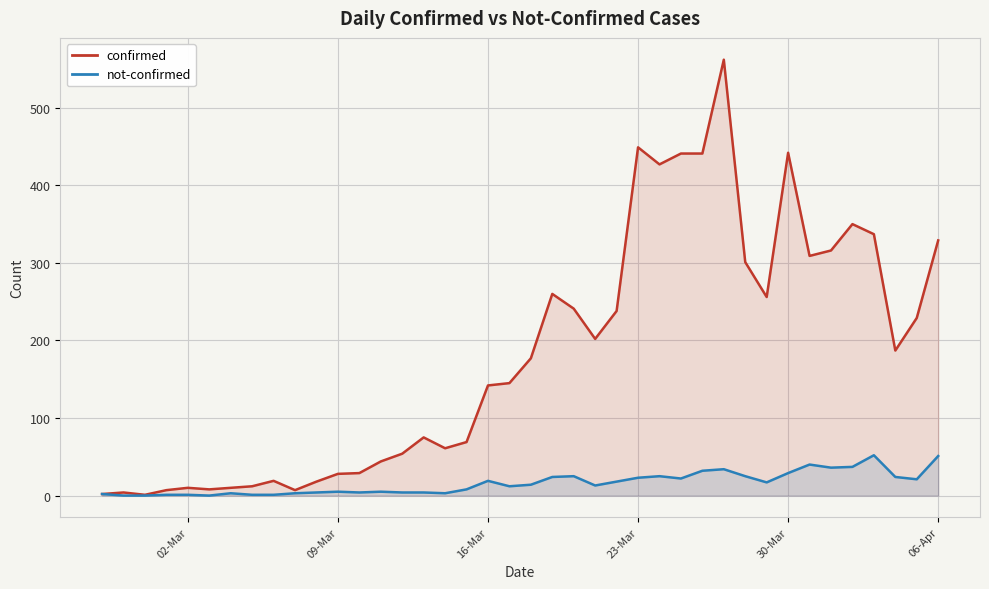

What is the average value of the not-confirmed series?

16